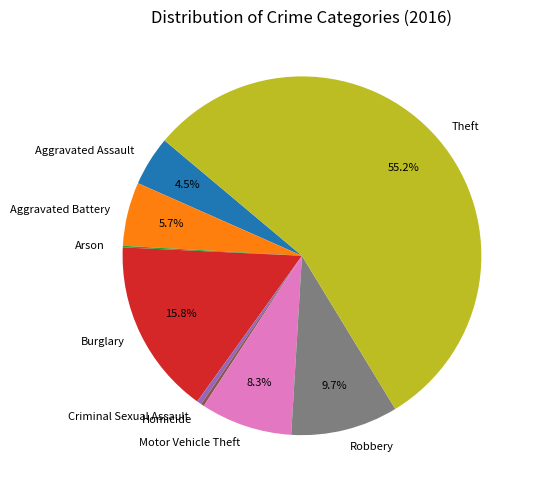

What is the largest slice in the pie chart?

Theft